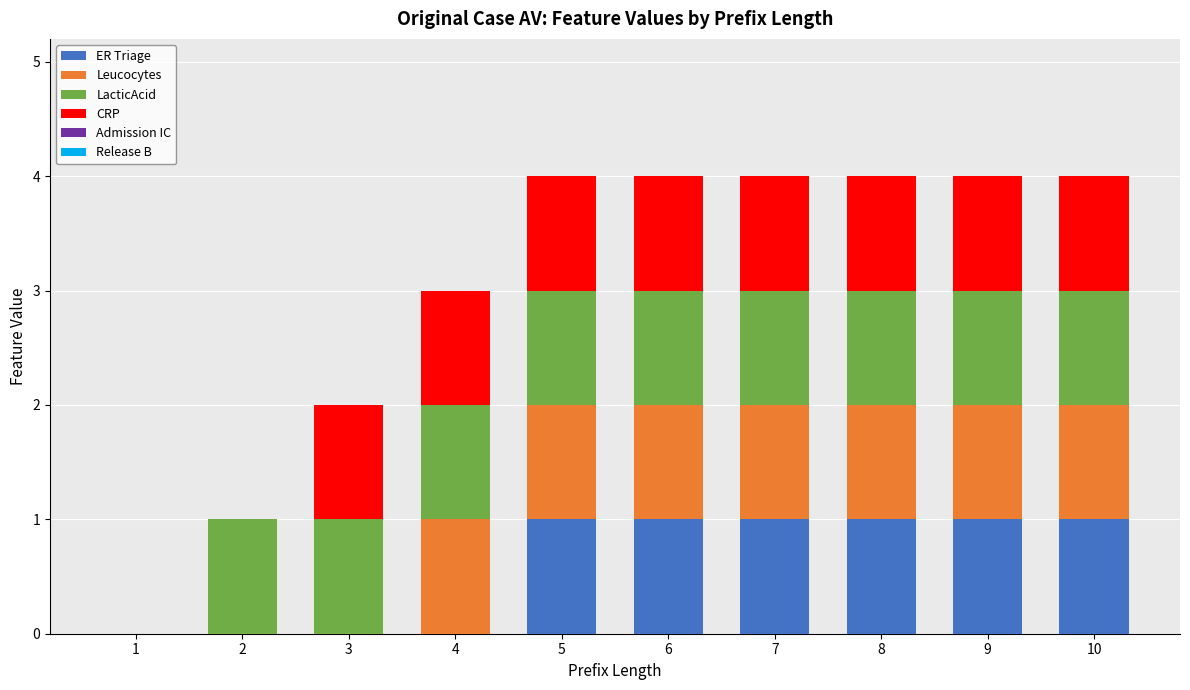

How many distinct data groups are displayed?

4